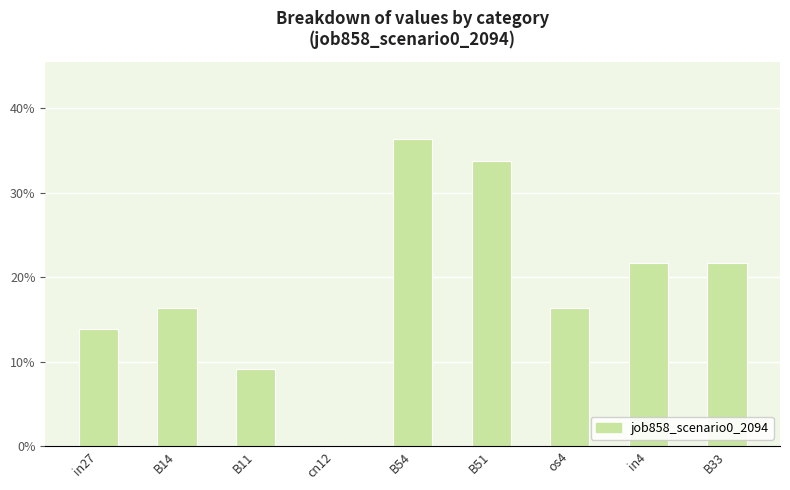

Are the bars horizontal?

No